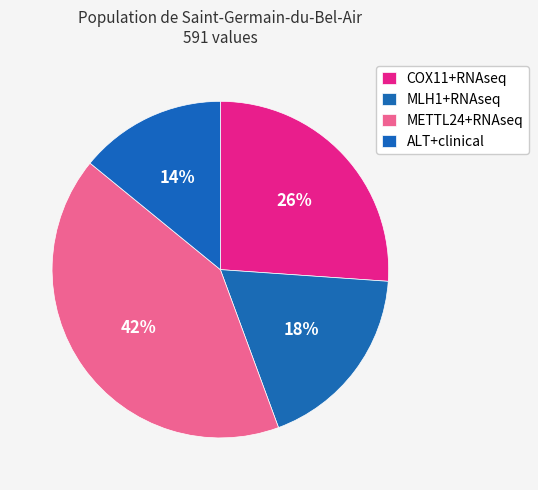

Which category has the biggest portion of the pie?

METTL24+RNAseq